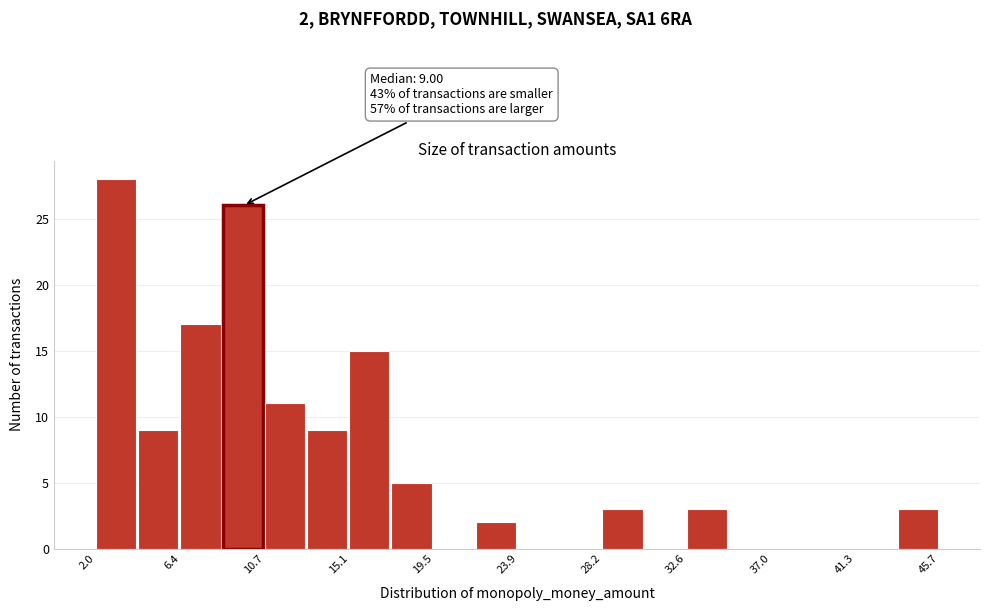

Which range on the x-axis has the tallest bar?

2.0 to 4.0